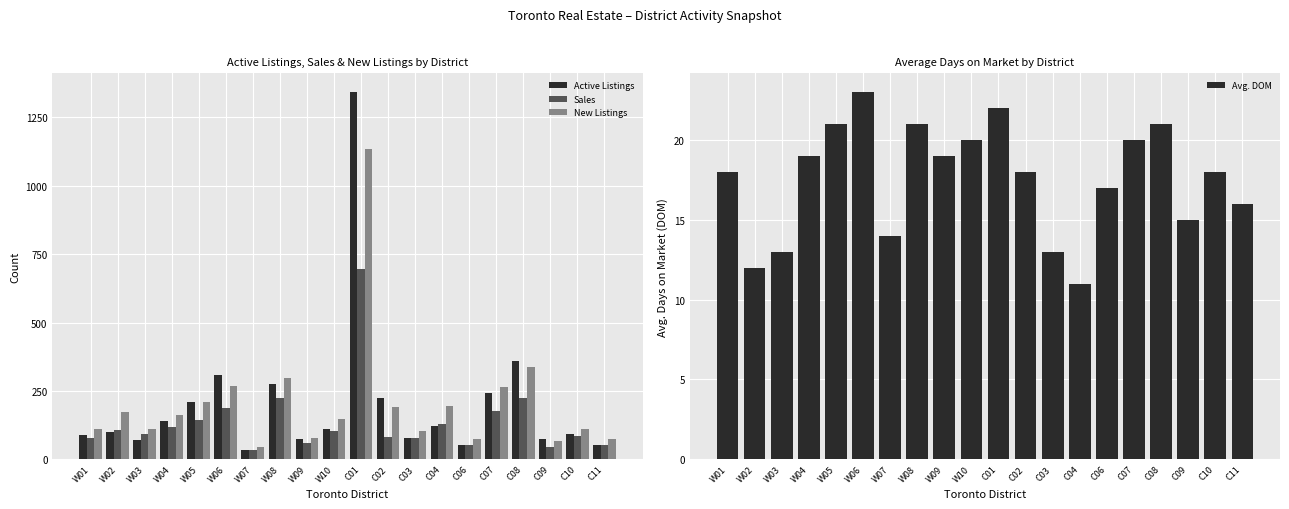

How many values in the Sales series are below 102?

10